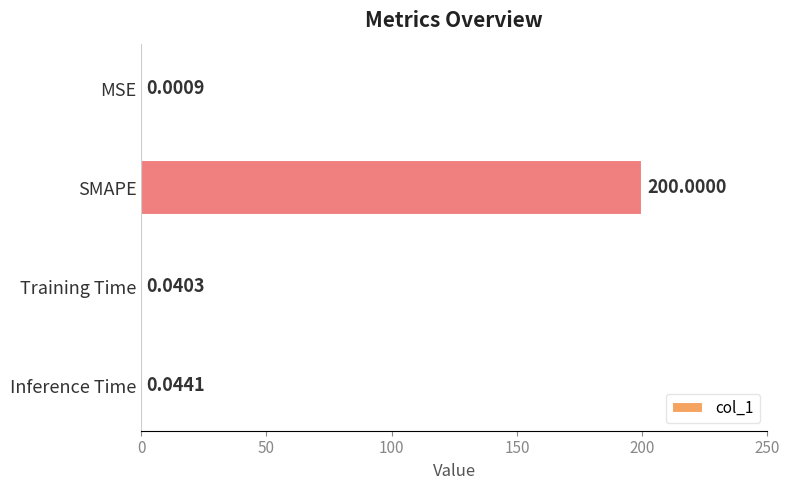

At which label is the value closest to 100?

Inference Time